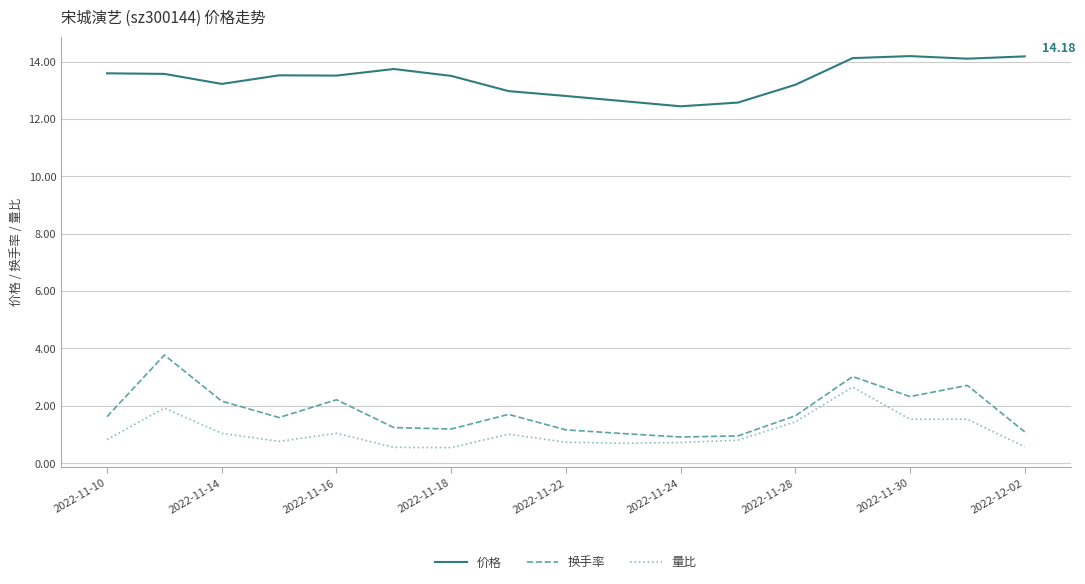

Rank the series by their maximum value, from lowest to highest.

量比, 换手率, 价格